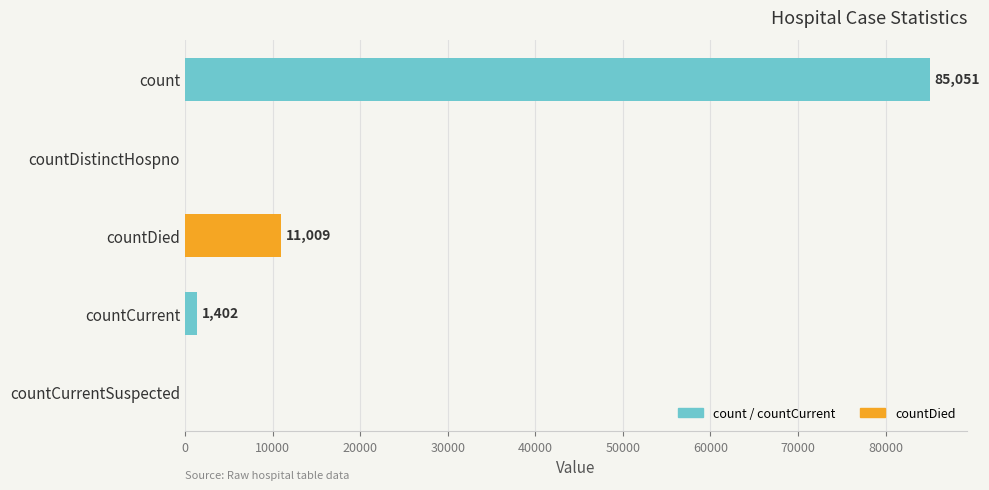

The value at count is 85051. True or false?

True